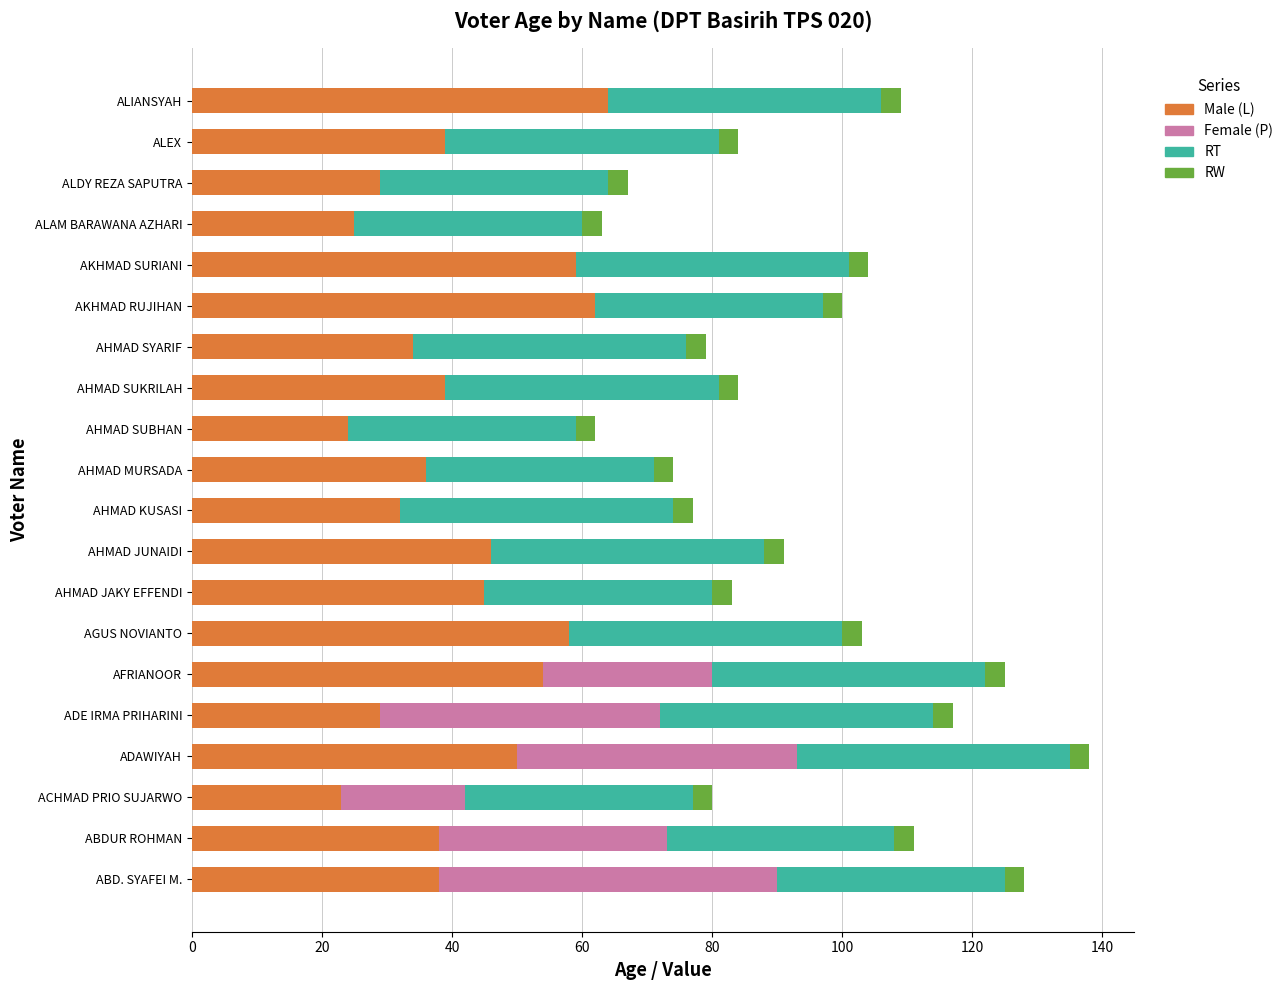

What are all the series names shown in the legend?

Male (L), Female (P), RT, RW